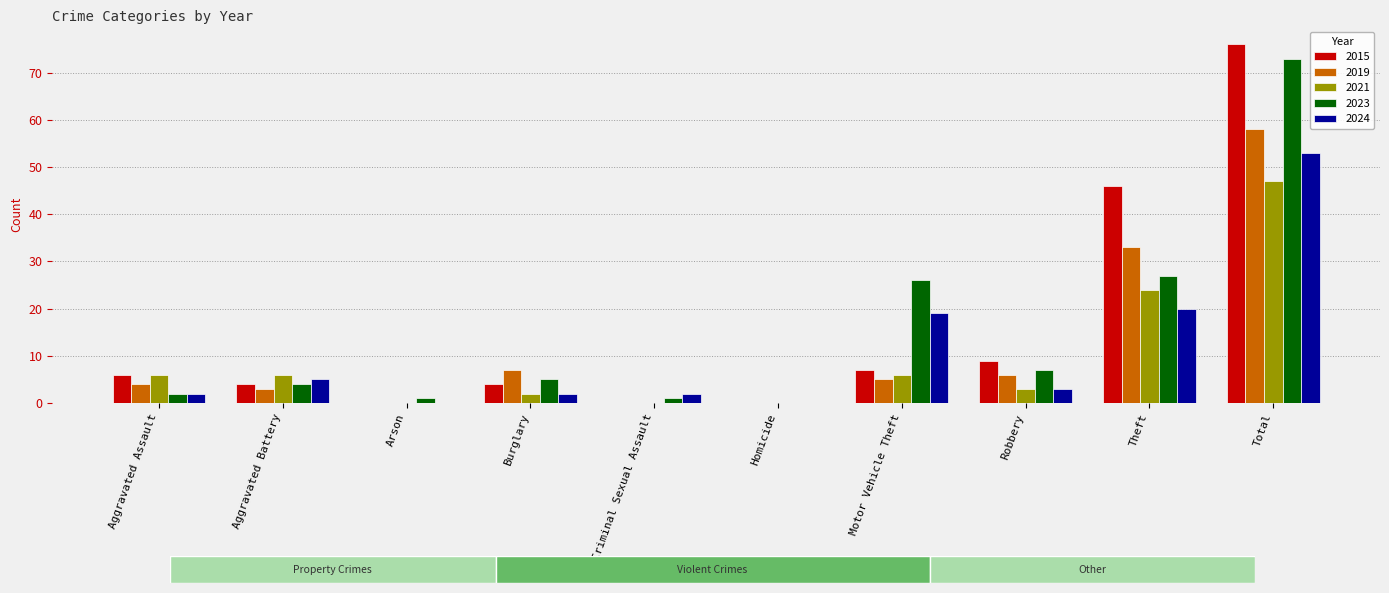

What is the sum of all 2015 values?

152